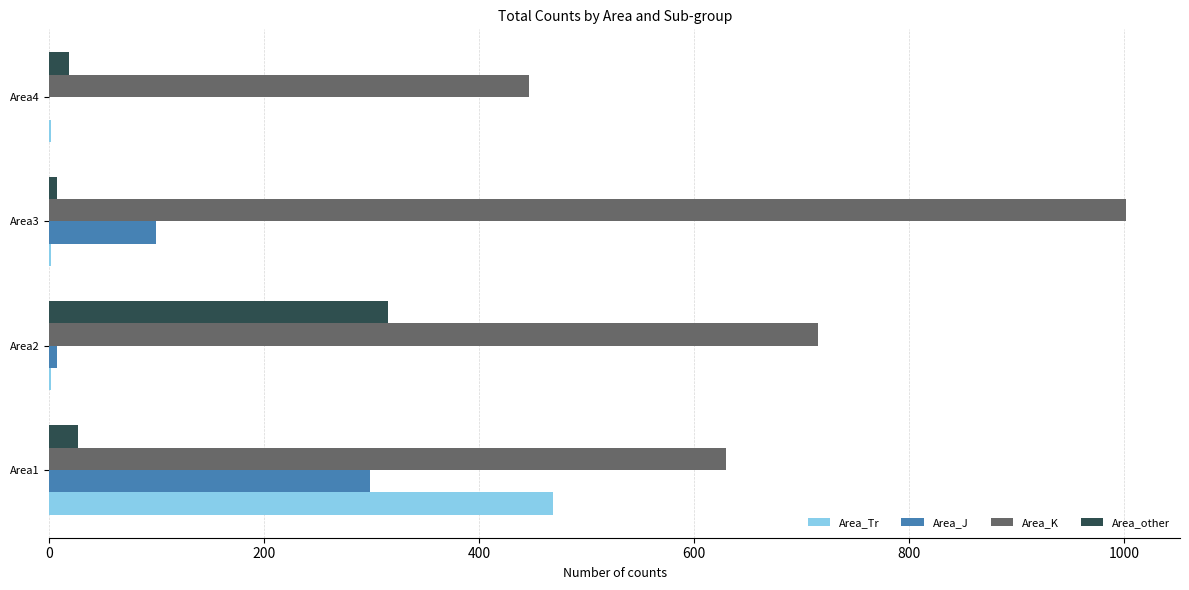

What is the sum of all Area_J values?

404